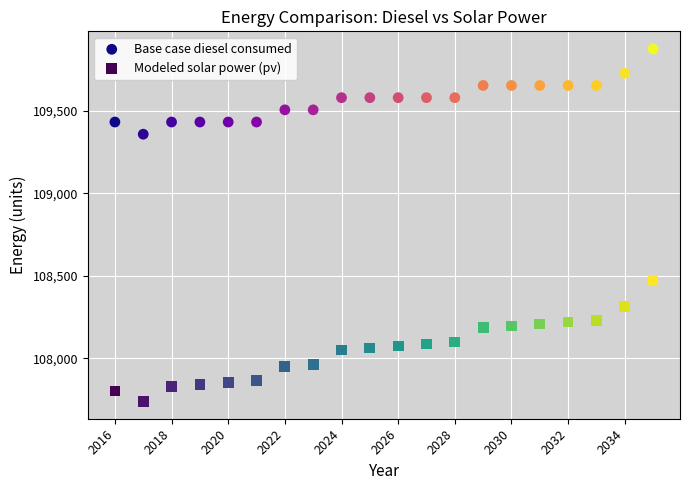

Across all series, what Y value is closest to 108808?

108474.9